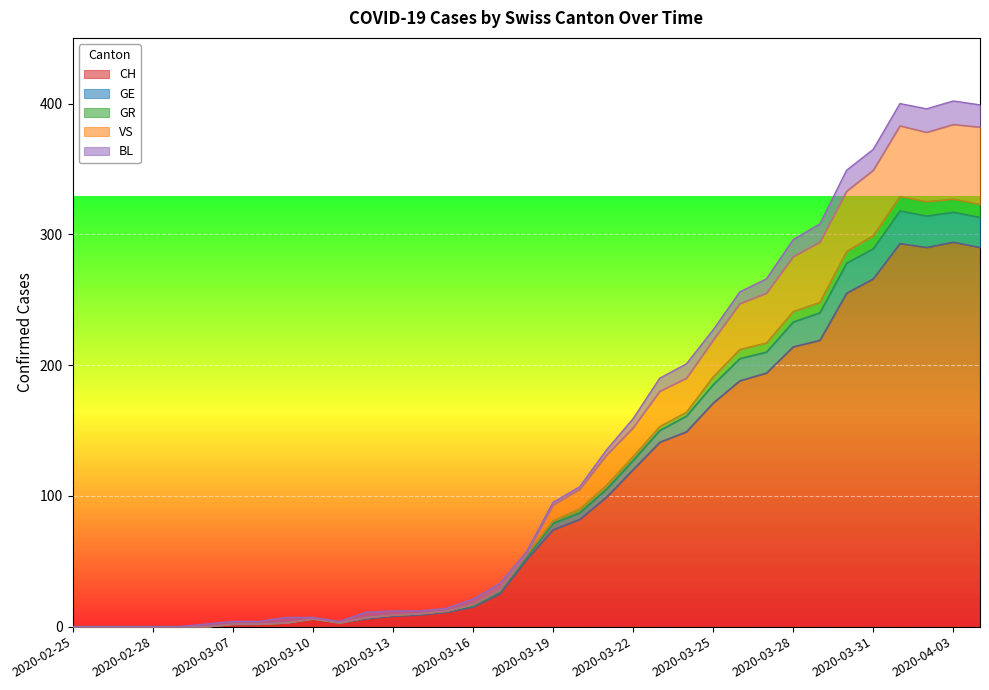

At which label is GR closest to 164?

2020-03-24